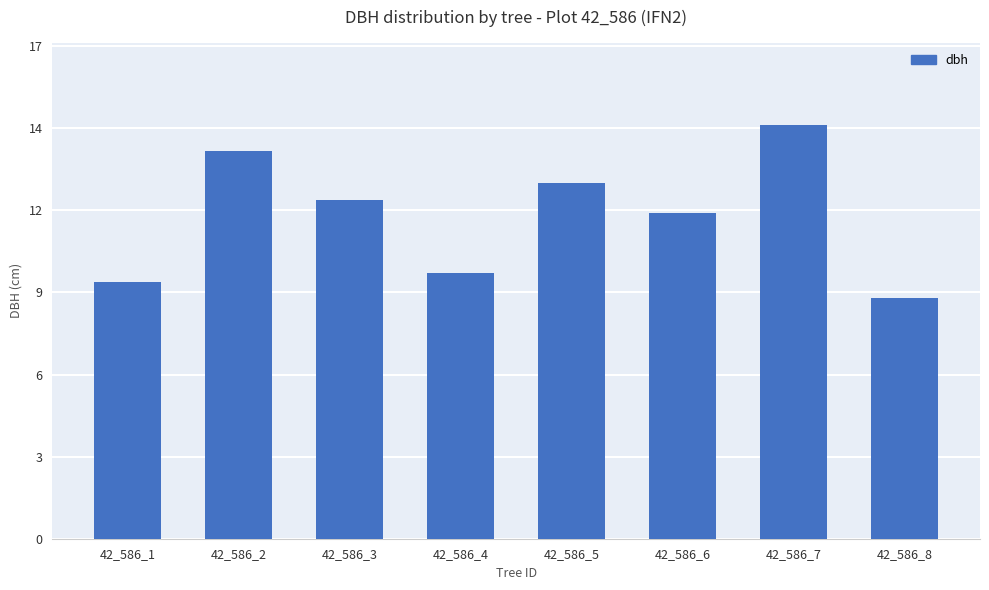

Reading right to left, transcribe all the data shown in this chart.

8.5	14.6	11.5	12.6	9.4	11.9	13.7	9.1